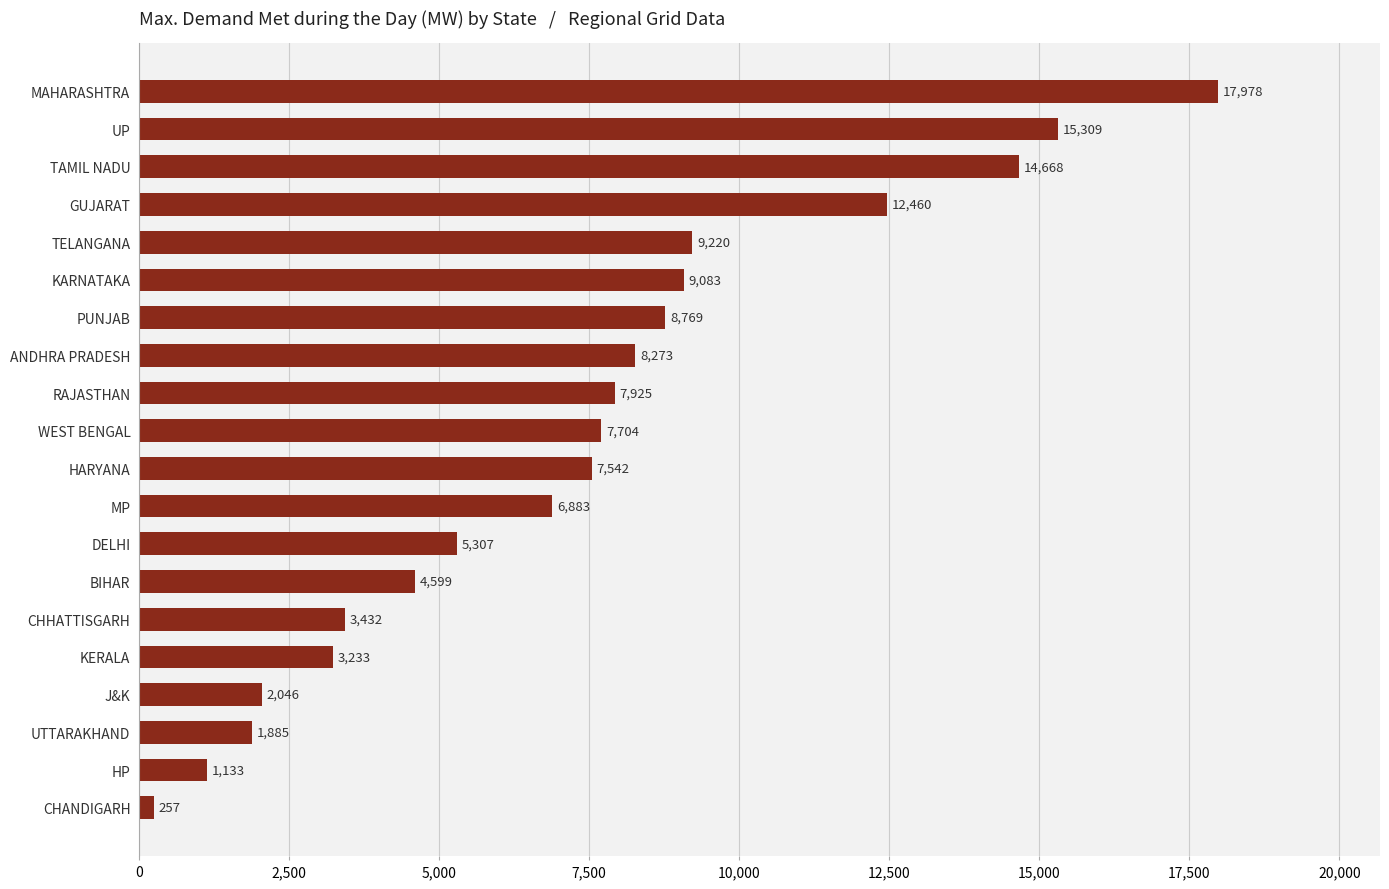

What is the sum of all values?

147706